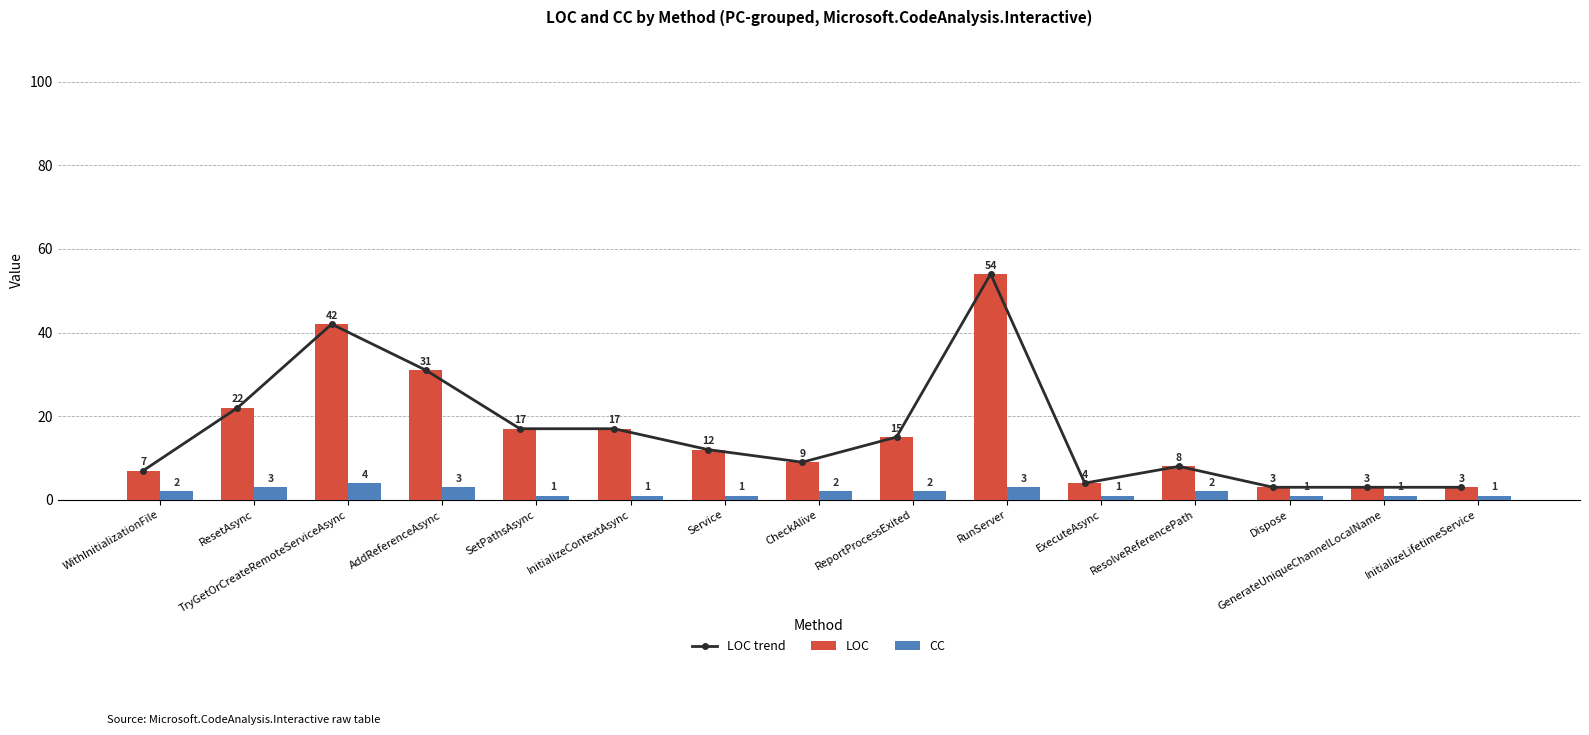

What is the difference between the LOC values at GenerateUniqueChannelLocalName and ResolveReferencePath?

5